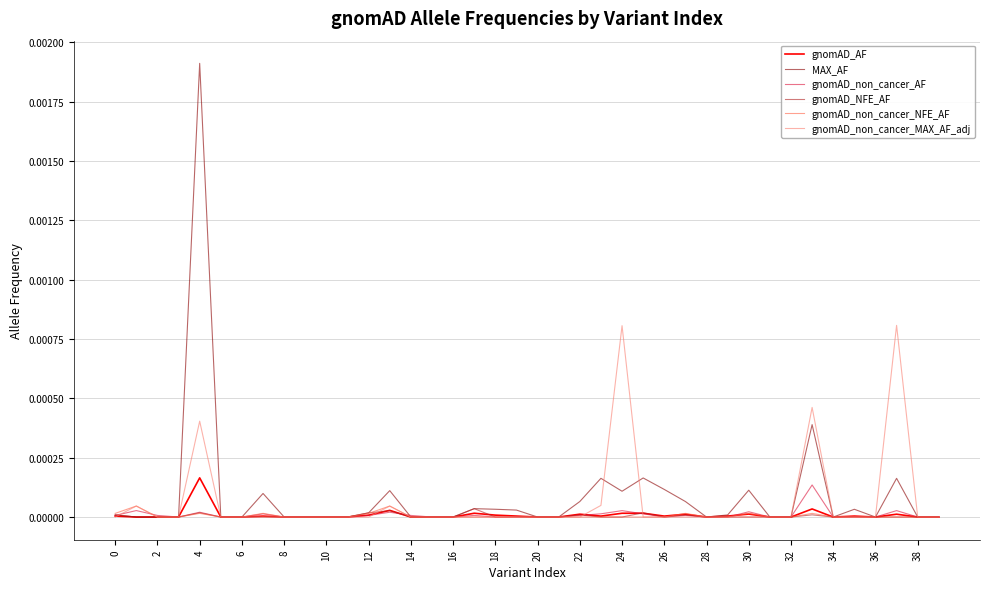

Which series has the largest total across all categories?

MAX_AF